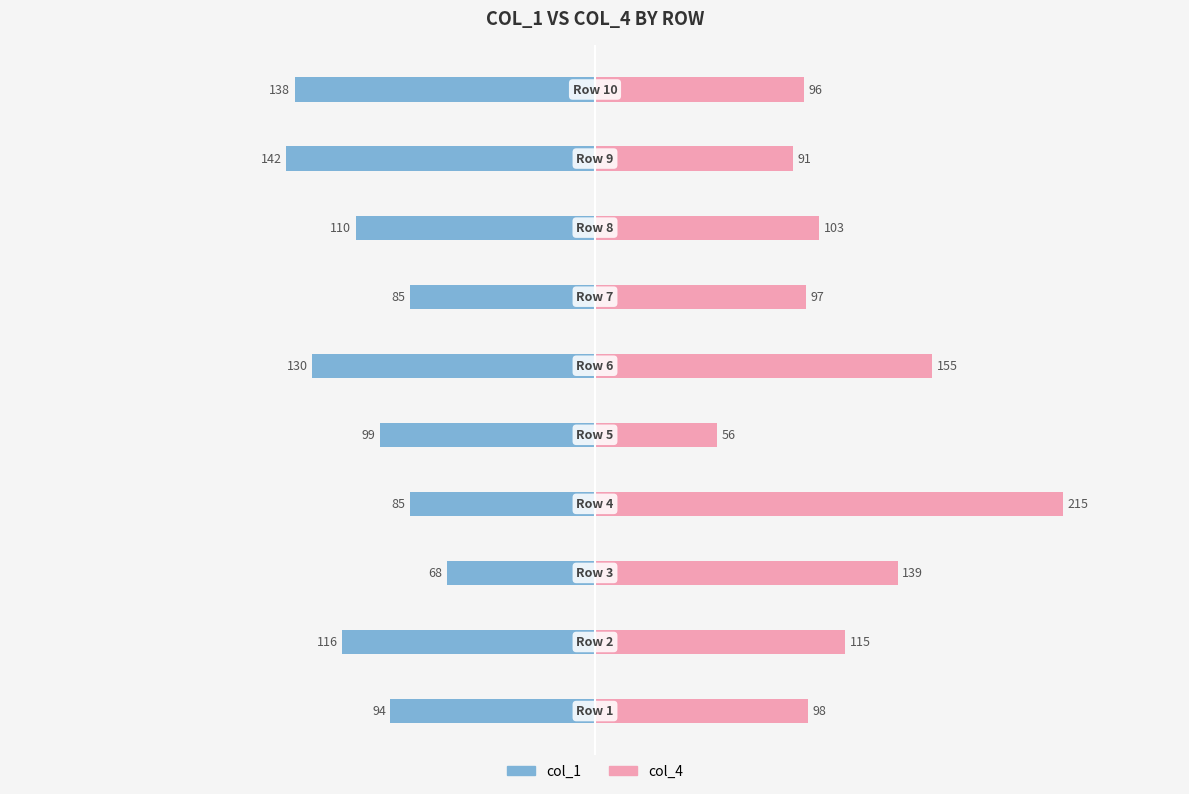

At how many categories does at least one series exceed 29?

10